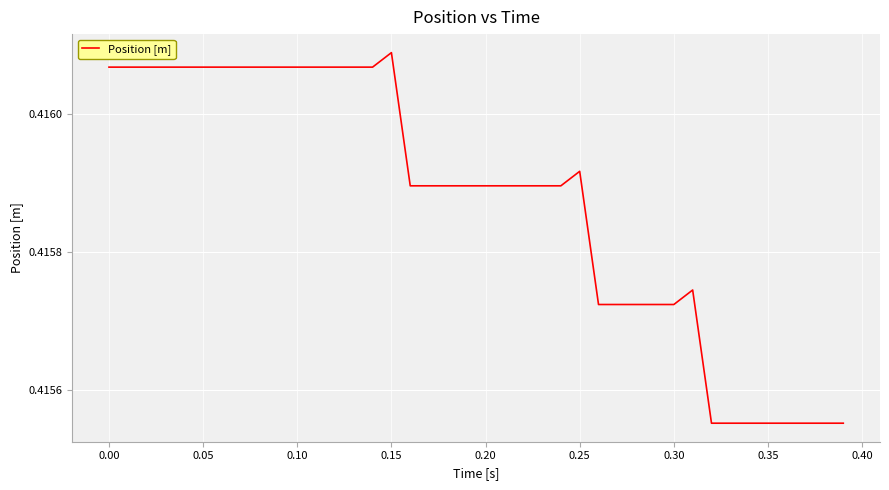

What is the value of the 29th point from the left?

0.4